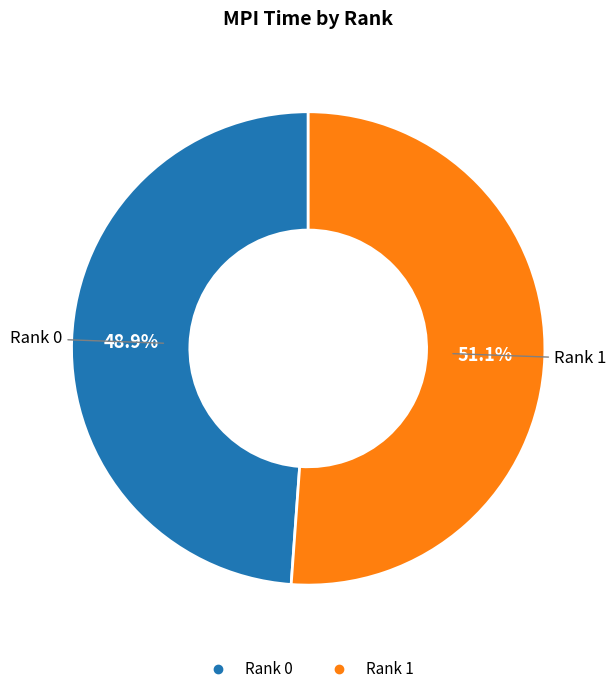

What percentage do Rank 1 and Rank 0 together represent?

100.0%